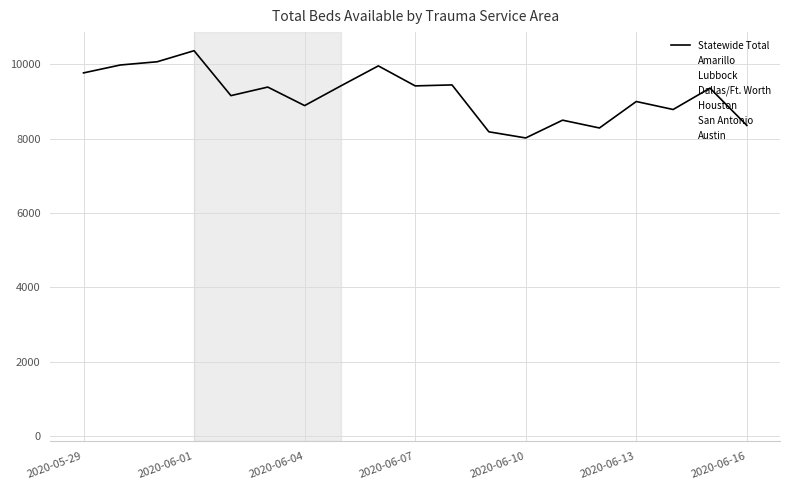

At which category does Houston reach its first local valley?

2020-05-31